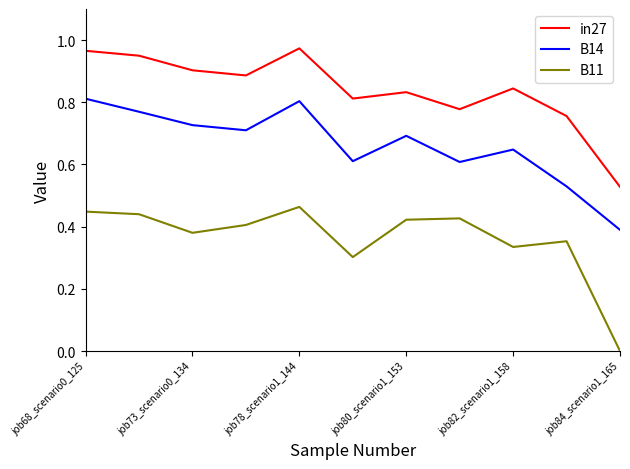

Which series has the largest total across all categories?

in27